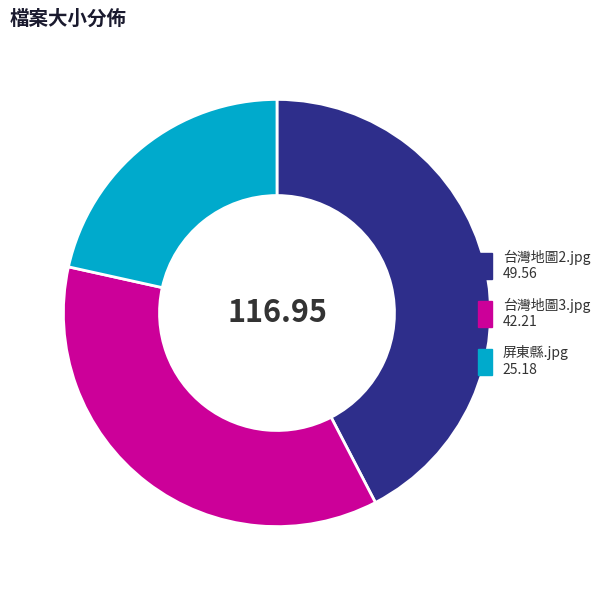

What is the ratio of the value at 台灣地圖2.jpg to the value at 屏東縣.jpg?

2.0